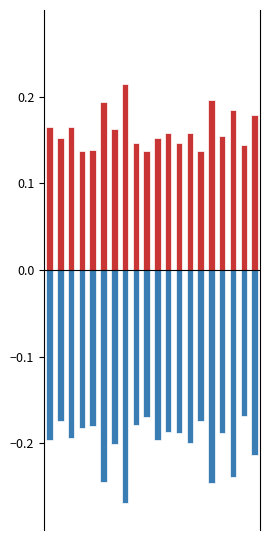

What is the difference between the maximum and minimum values in the RMSRE series?

0.1